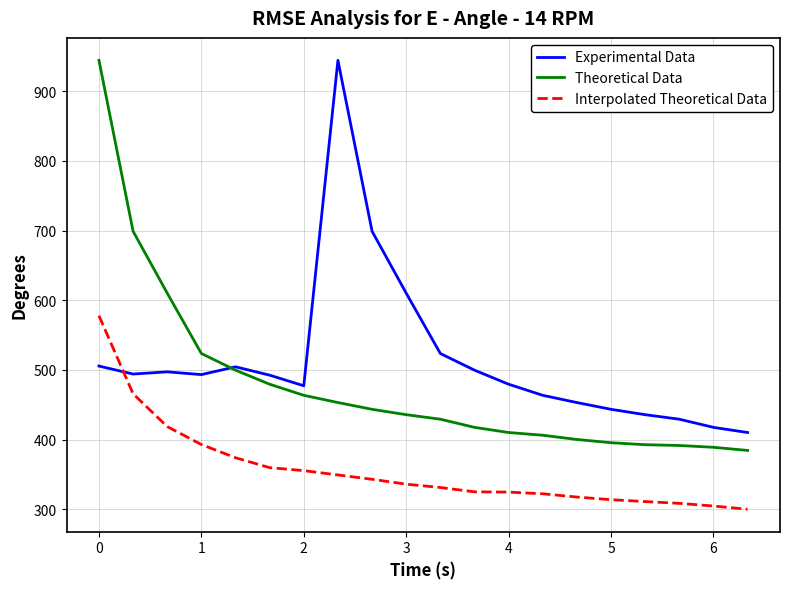

True or false: Interpolated Theoretical Data and Theoretical Data intersect in this chart.

False